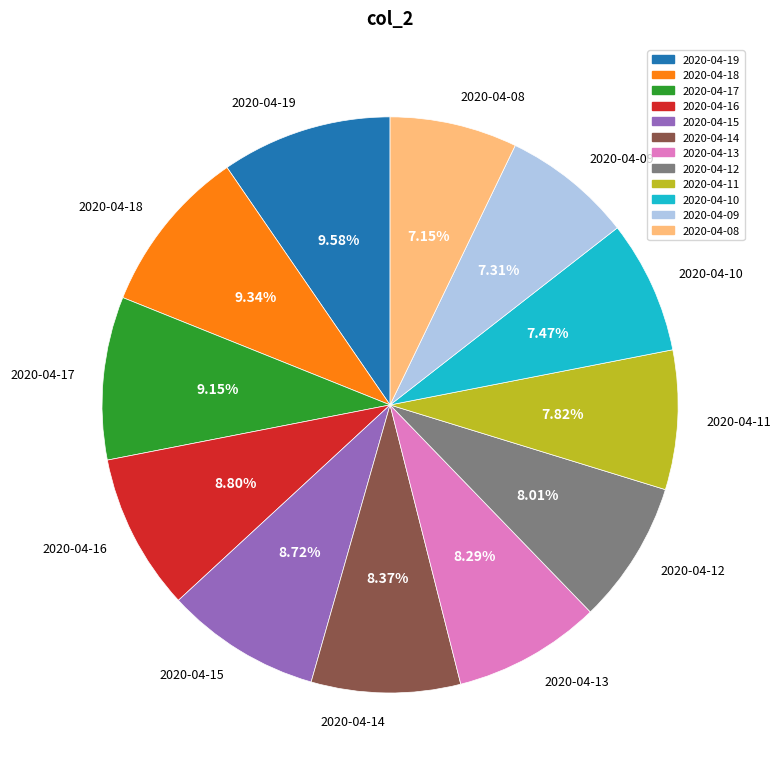

Is there a majority slice in this chart?

No